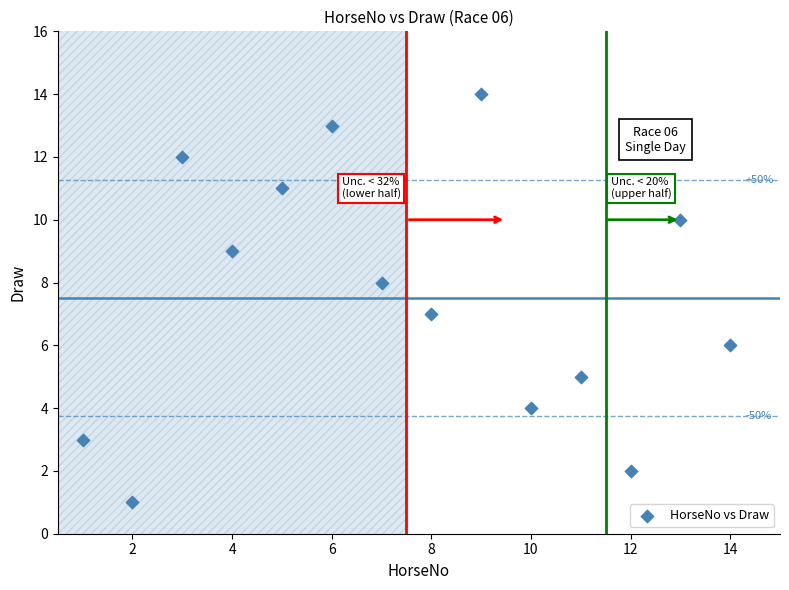

What is the range of Y values (max minus min)?

13